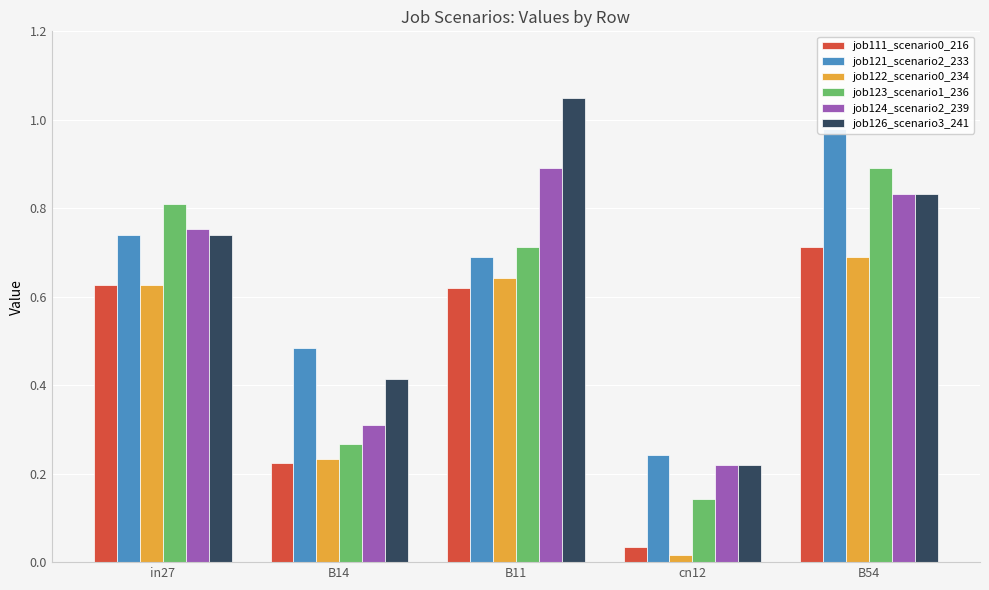

How many series are shown in this chart?

6